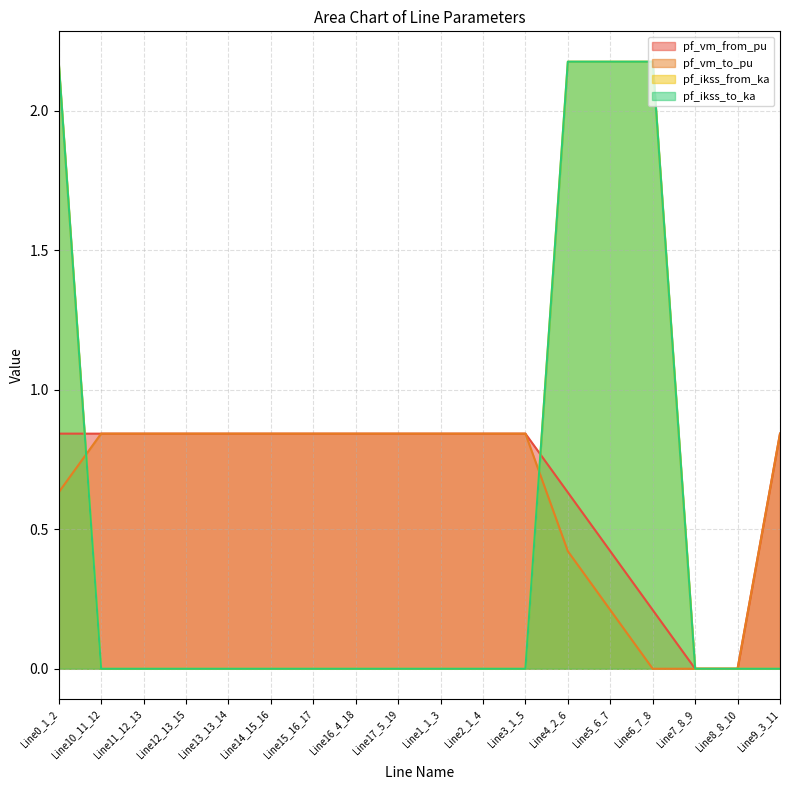

Reading left to right, extract all data points from this chart.

pf_vm_from_pu: Line0_1_2=0.8	Line10_11_12=0.8	Line11_12_13=0.8	Line12_13_15=0.8	Line13_13_14=0.8	Line14_15_16=0.8	Line15_16_17=0.8	Line16_4_18=0.8	Line17_5_19=0.8	Line1_1_3=0.8	Line2_1_4=0.8	Line3_1_5=0.8	Line4_2_6=0.6	Line5_6_7=0.4	Line6_7_8=0.2	Line7_8_9=0.0	Line8_8_10=0.0	Line9_3_11=0.8
pf_vm_to_pu: Line0_1_2=0.6	Line10_11_12=0.8	Line11_12_13=0.8	Line12_13_15=0.8	Line13_13_14=0.8	Line14_15_16=0.8	Line15_16_17=0.8	Line16_4_18=0.8	Line17_5_19=0.8	Line1_1_3=0.8	Line2_1_4=0.8	Line3_1_5=0.8	Line4_2_6=0.4	Line5_6_7=0.2	Line6_7_8=0.0	Line7_8_9=0.0	Line8_8_10=0.0	Line9_3_11=0.8
pf_ikss_from_ka: Line0_1_2=2.2	Line10_11_12=0.0	Line11_12_13=0.0	Line12_13_15=0.0	Line13_13_14=0.0	Line14_15_16=0.0	Line15_16_17=0.0	Line16_4_18=0.0	Line17_5_19=0.0	Line1_1_3=0.0	Line2_1_4=0.0	Line3_1_5=0.0	Line4_2_6=2.2	Line5_6_7=2.2	Line6_7_8=2.2	Line7_8_9=0.0	Line8_8_10=0.0	Line9_3_11=0.0
pf_ikss_to_ka: Line0_1_2=2.2	Line10_11_12=0.0	Line11_12_13=0.0	Line12_13_15=0.0	Line13_13_14=0.0	Line14_15_16=0.0	Line15_16_17=0.0	Line16_4_18=0.0	Line17_5_19=0.0	Line1_1_3=0.0	Line2_1_4=0.0	Line3_1_5=0.0	Line4_2_6=2.2	Line5_6_7=2.2	Line6_7_8=2.2	Line7_8_9=0.0	Line8_8_10=0.0	Line9_3_11=0.0